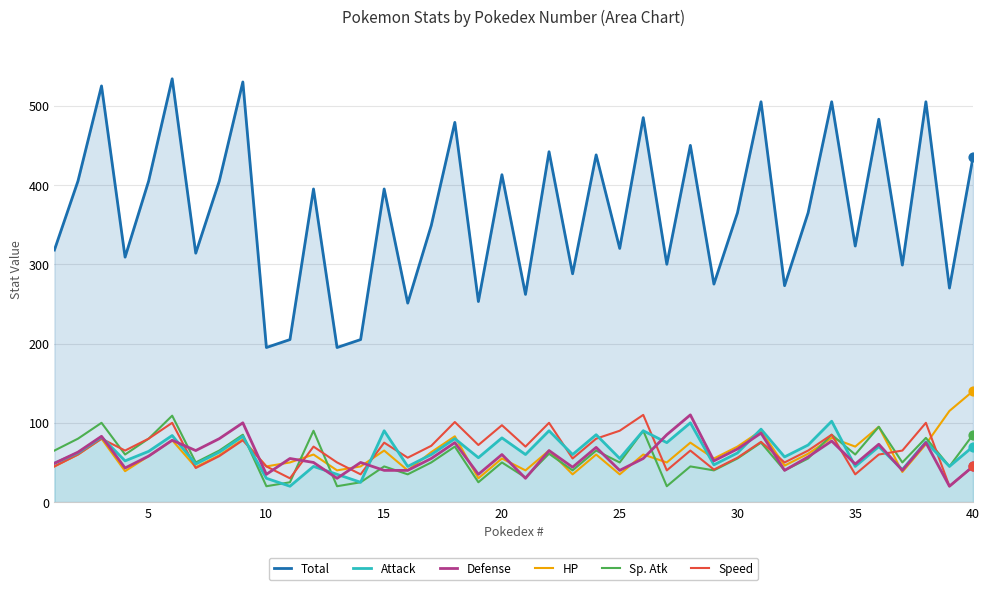

What are all the series names shown in the legend?

Total, Attack, Defense, HP, Sp. Atk, Speed